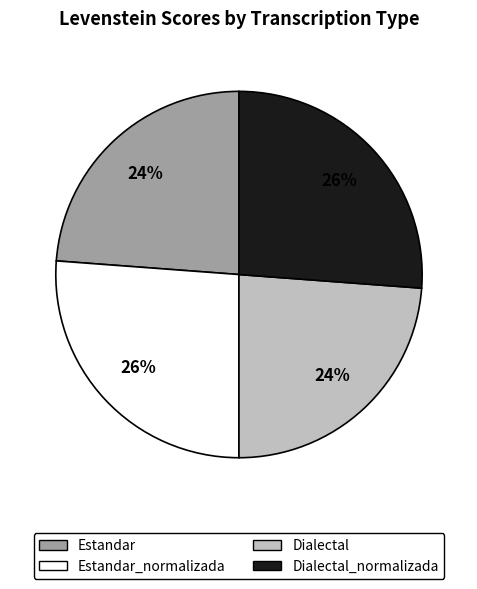

To the nearest percent, what is the difference between the largest and smallest slice percentages?

2%